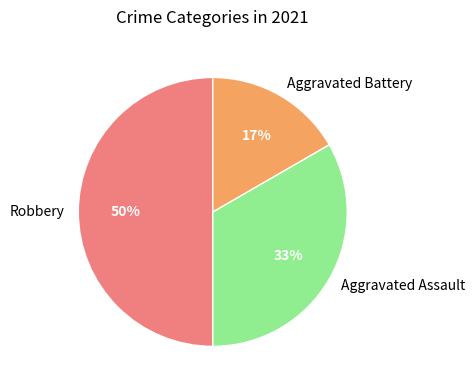

Do Robbery and Aggravated Assault together represent more than half of the pie?

Yes